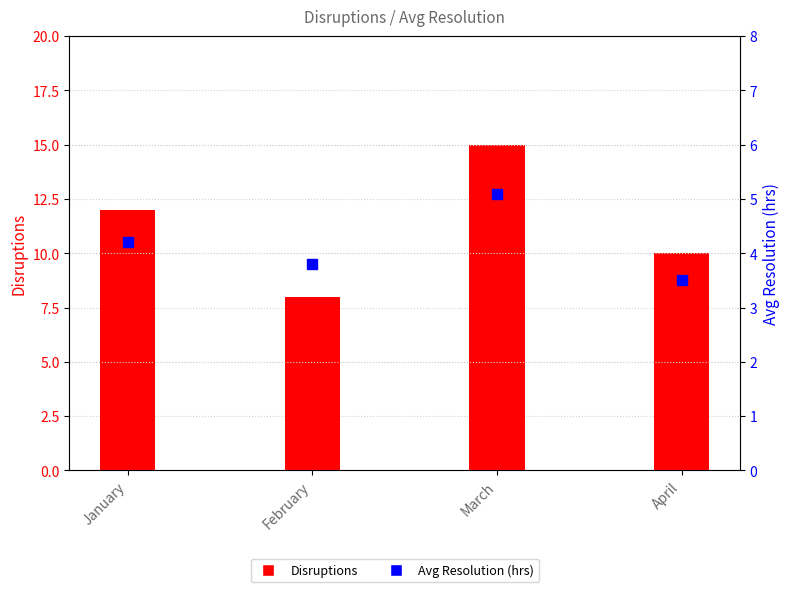

Which series has the largest total across all categories?

Disruptions